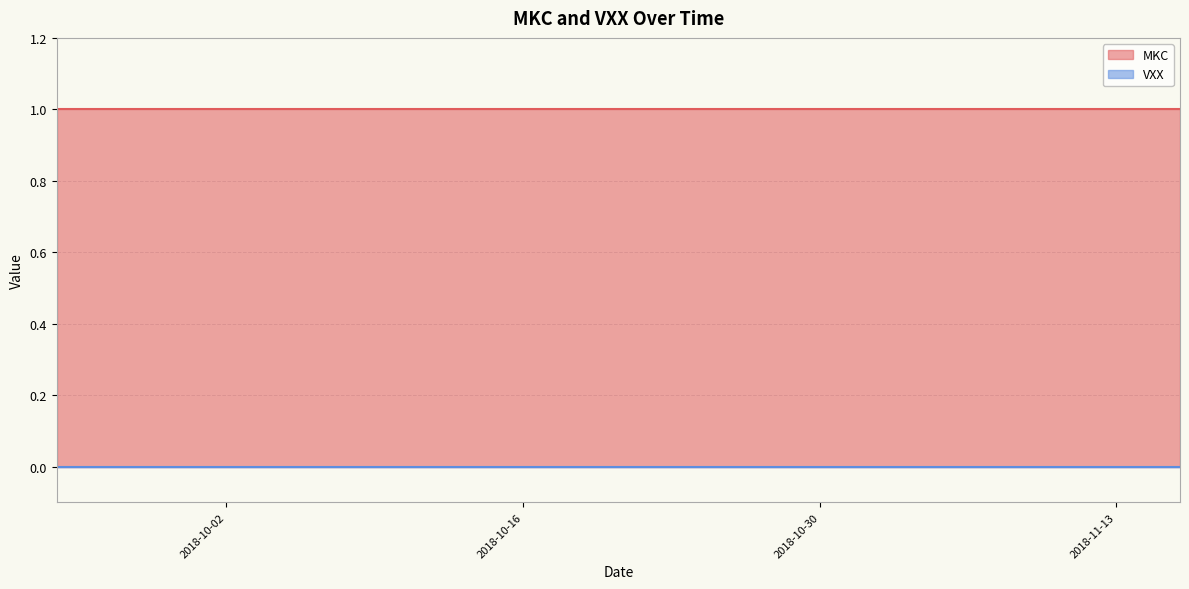

What is the sum of all MKC values?

40